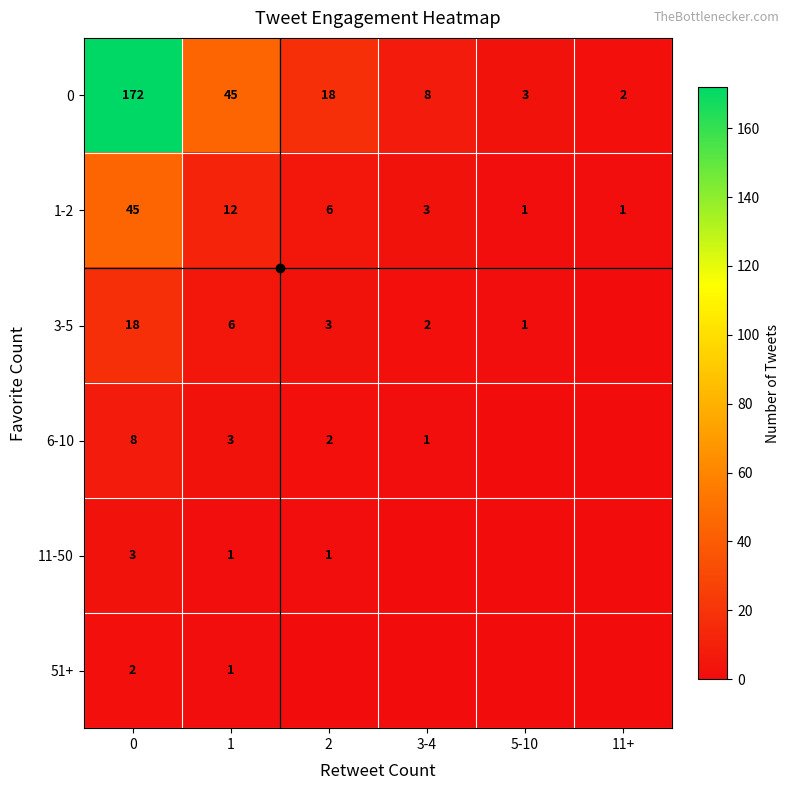

Rank the series at 2 from lowest to highest value.

51+, 11-50, 6-10, 3-5, 1-2, 0